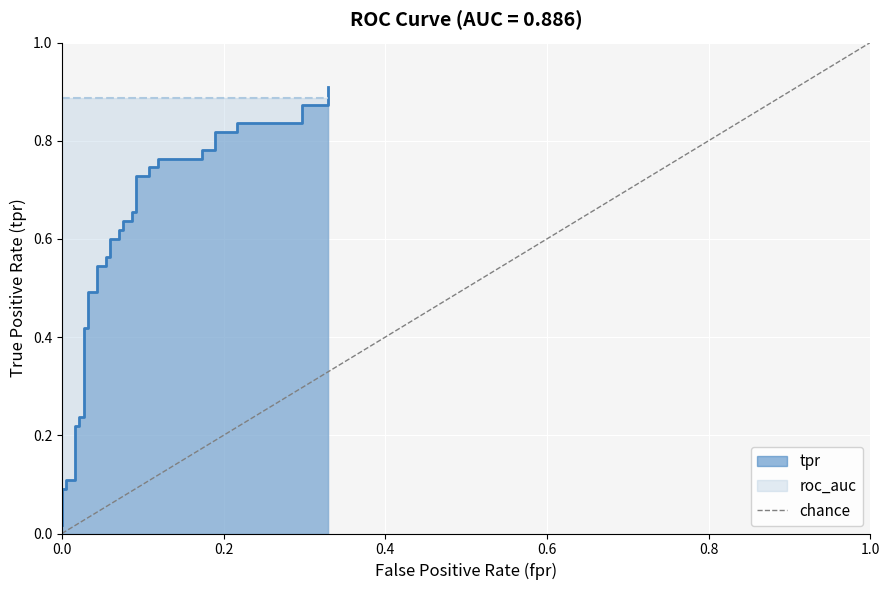

Is it true that the value at 1.0 is 0?

False